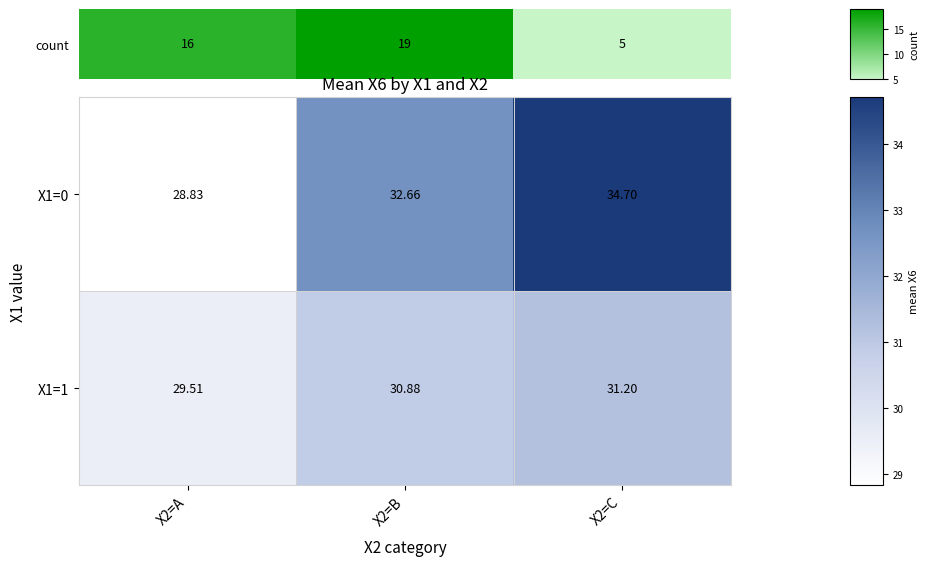

Is the value of X1=1 at X2=A greater than the value of X1=0 at X2=A?

Yes